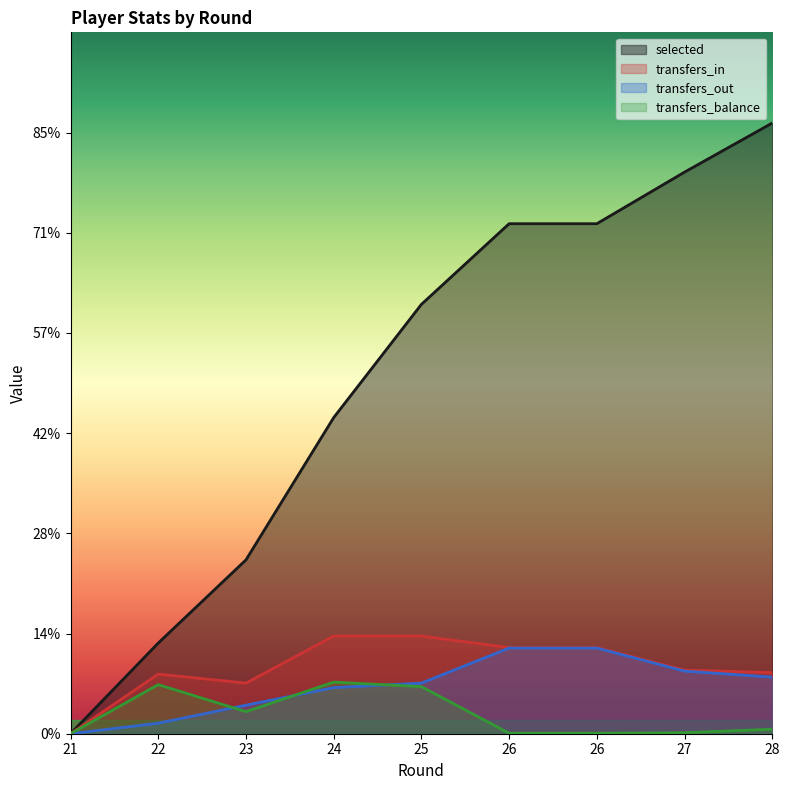

At which label does transfers_in first exceed 127?

24